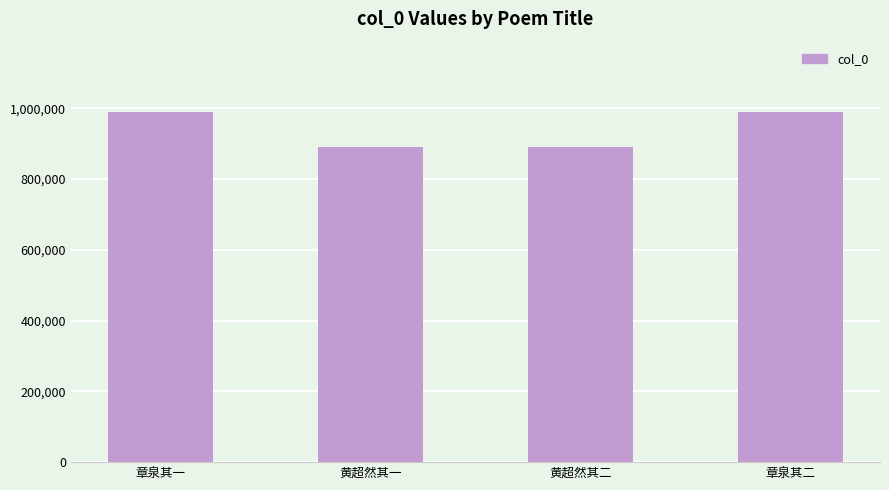

What is the greatest value displayed?

990396